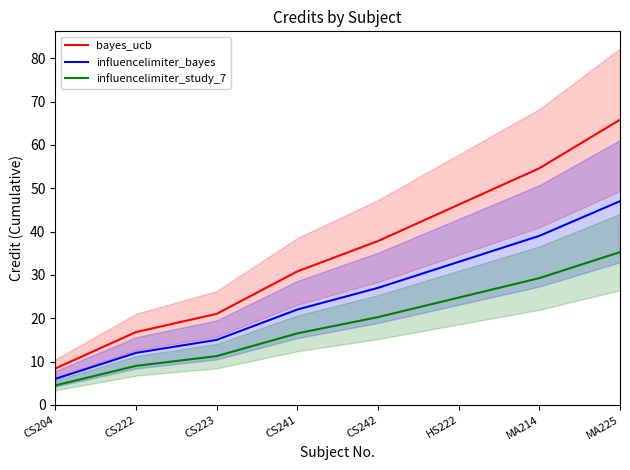

What is the difference between the influencelimiter_study_7 values at CS222 and CS242?

11.2